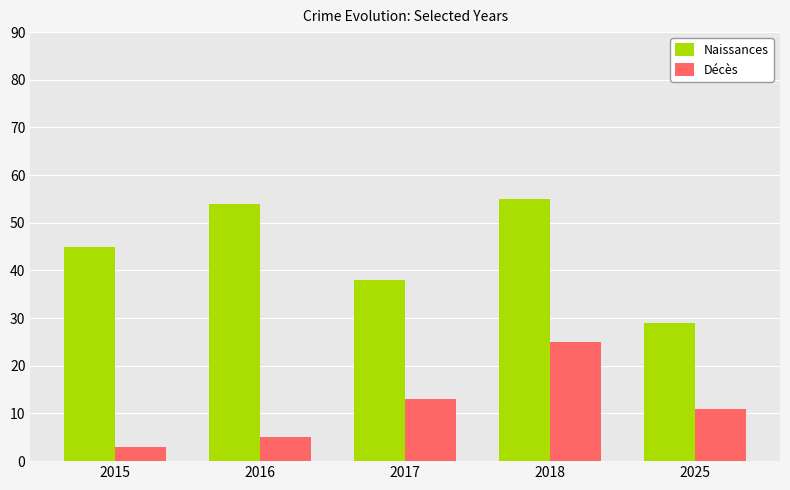

At 2016, list the series in order from smallest to largest.

Décès, Naissances